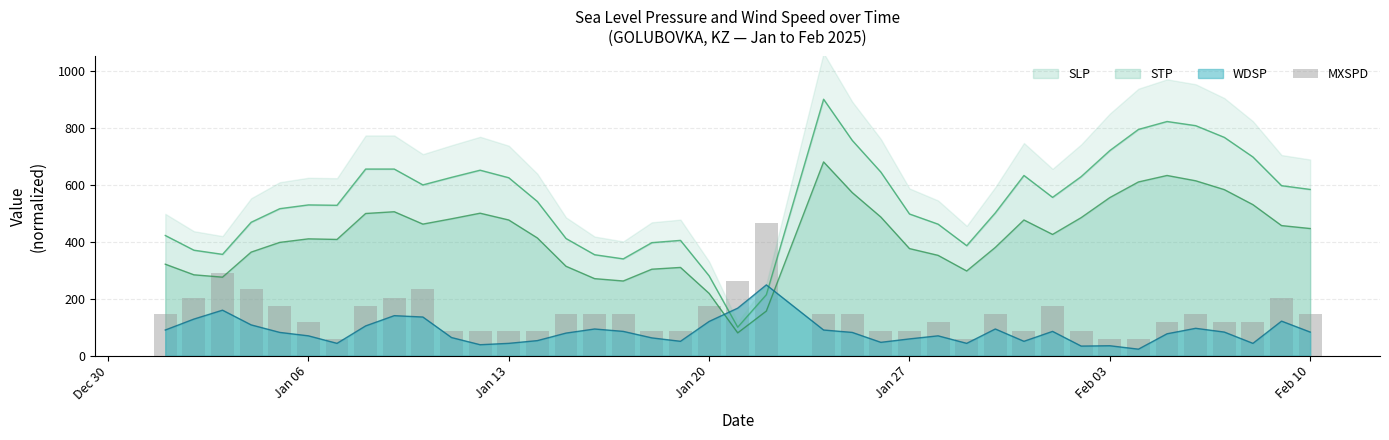

How many values exceed 145?

21